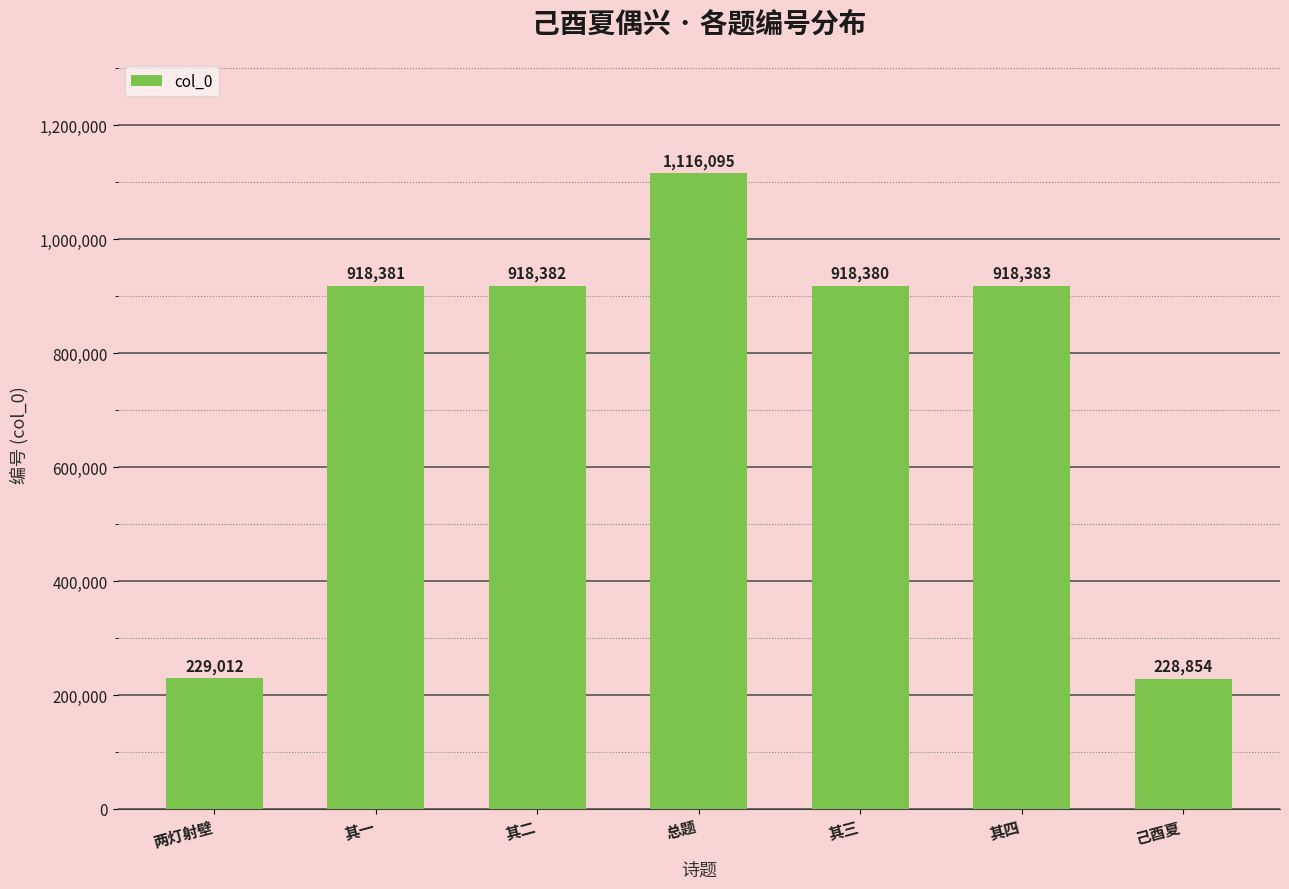

Reading right to left, list all the values displayed in this chart.

228854	918383	918380	1116095	918382	918381	229012